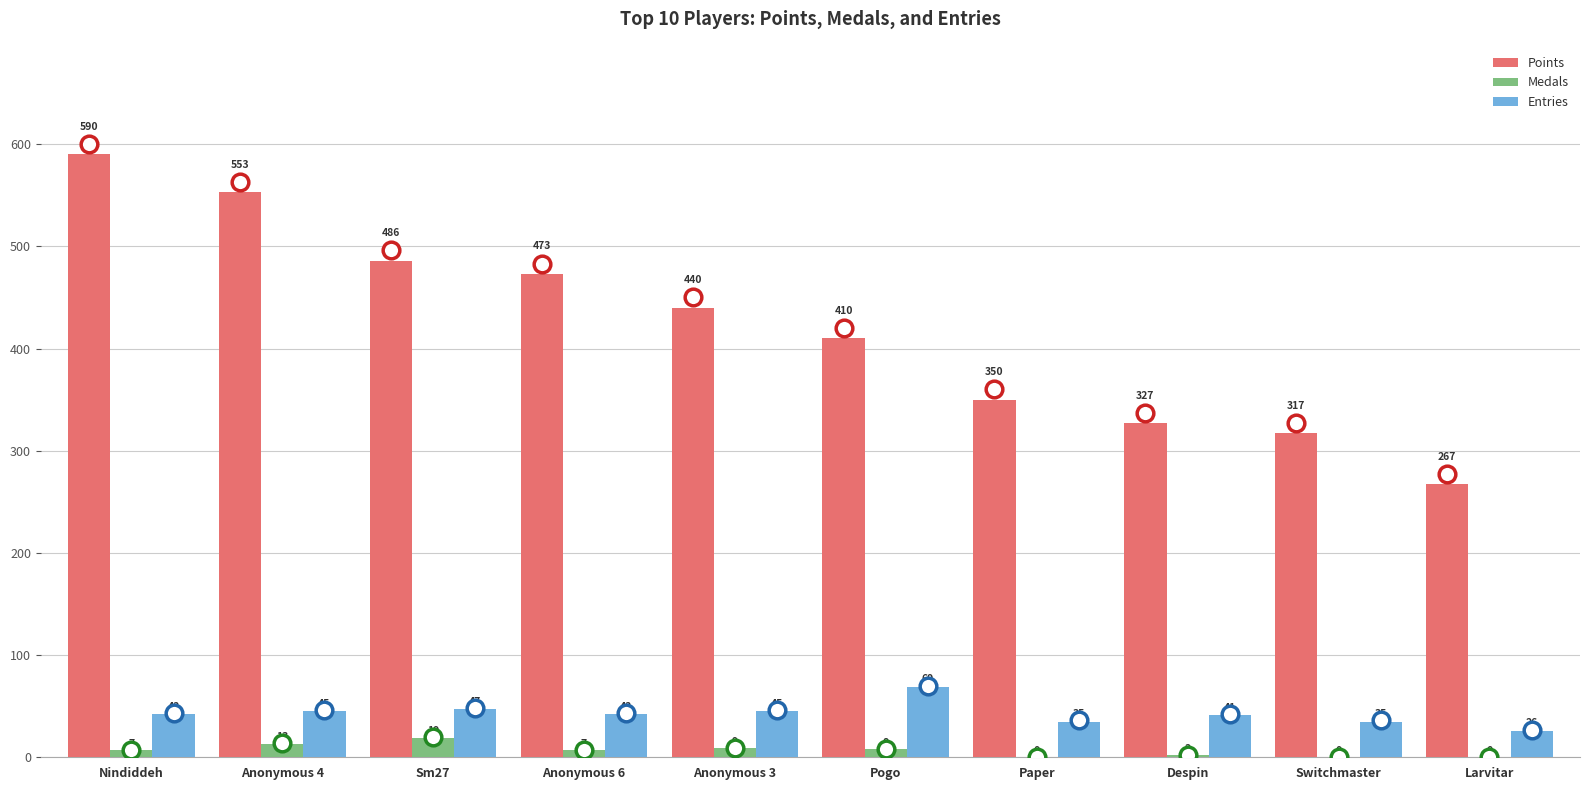

Count the number of data series in this chart.

3